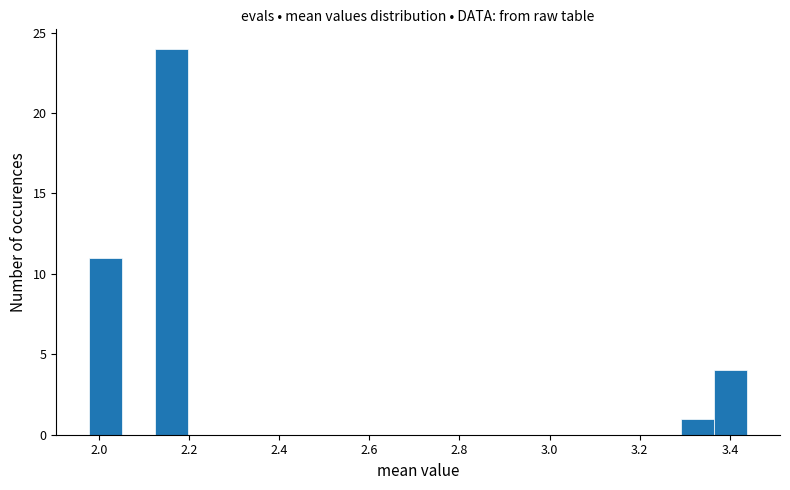

Around what value on the x-axis is the tallest bar? Give the approximate position of its centre, as read against the axis.

2.16